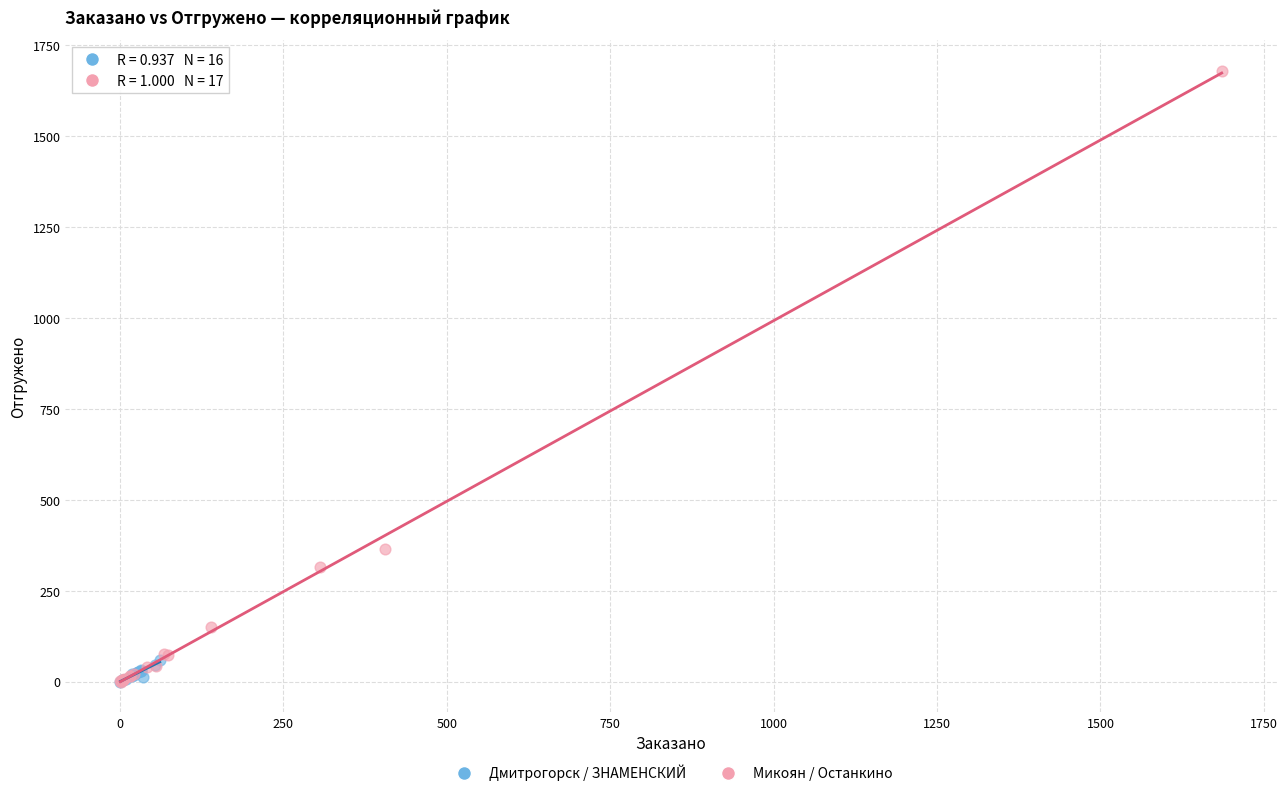

Which series has the largest Y range (max minus min)?

Микоян / Останкино